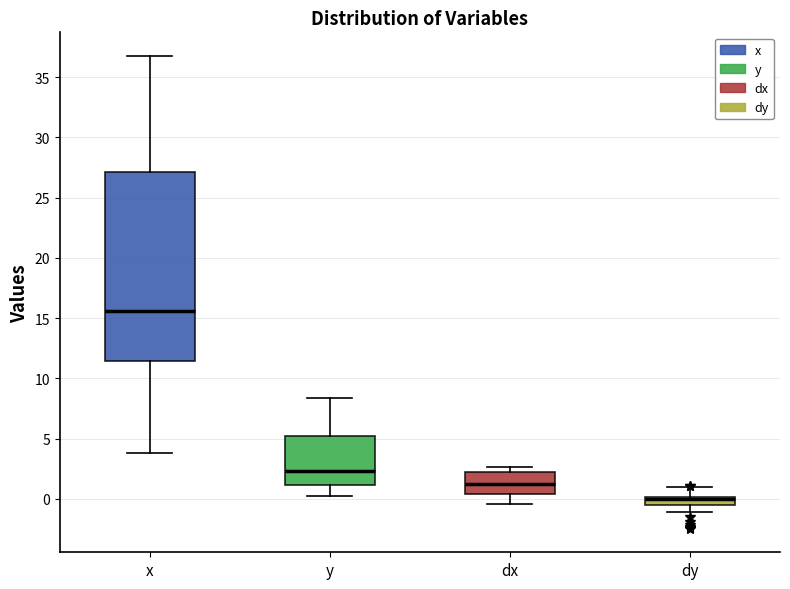

Which box is the tallest, from its lower edge to its upper edge?

x